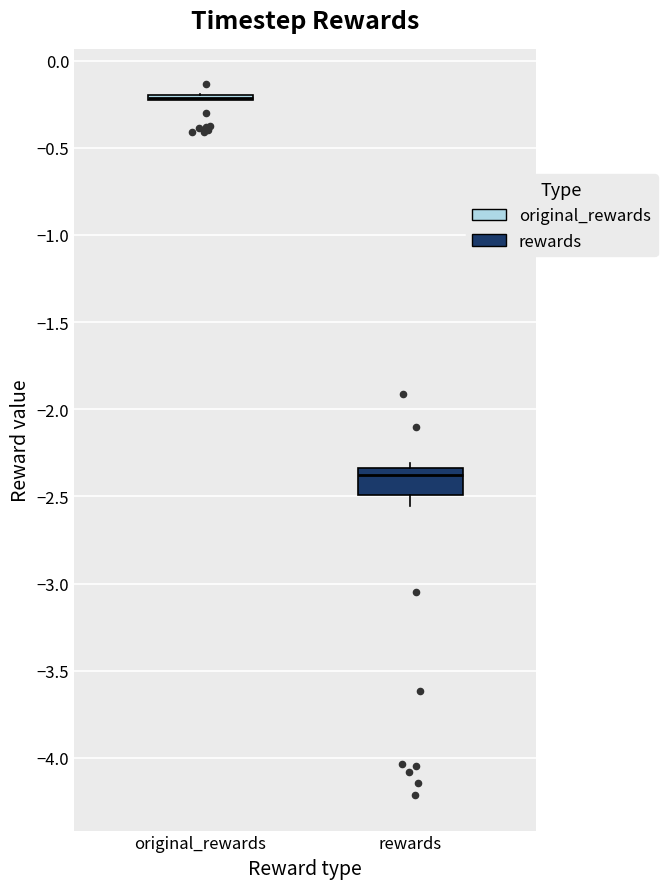

Which box is the tallest, from its lower edge to its upper edge?

rewards